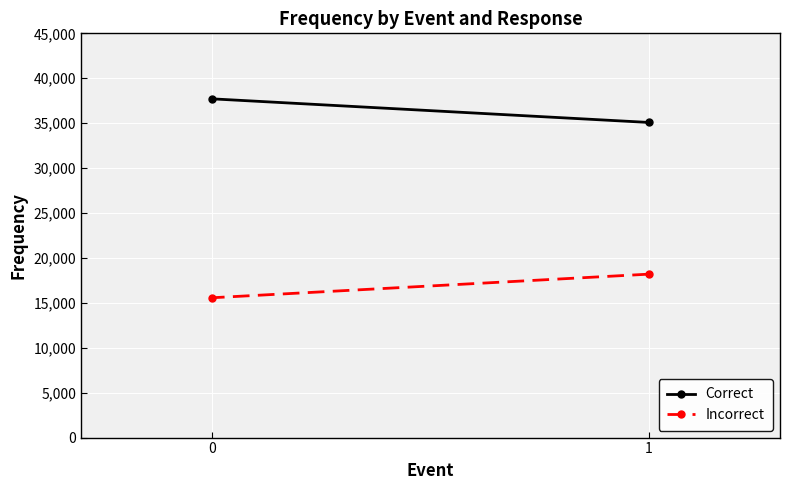

Is this an area chart (filled region under the line)?

No